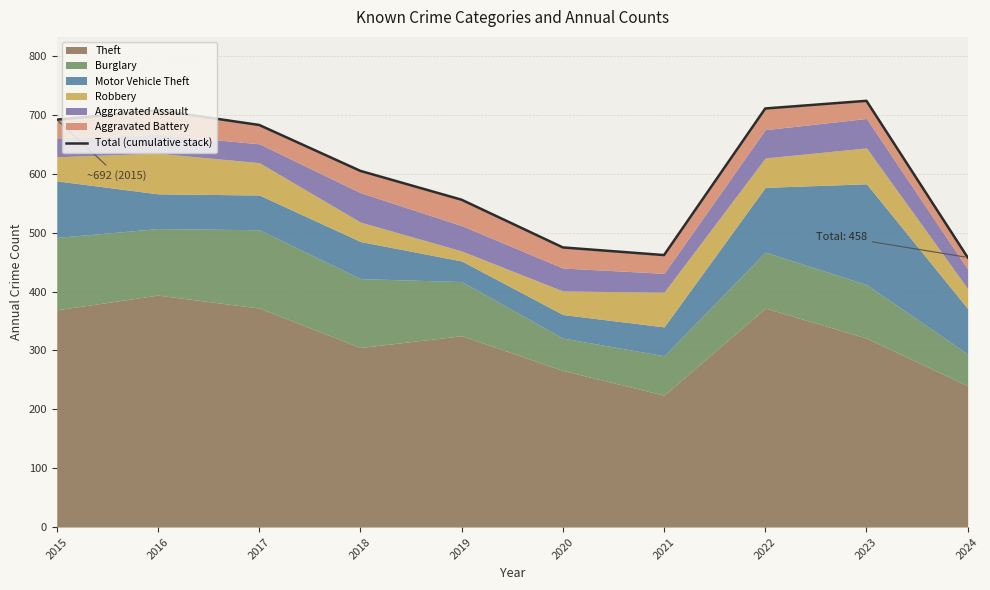

List the labels in order of value, largest first.

2023, 2022, 2016, 2015, 2017, 2018, 2019, 2020, 2021, 2024